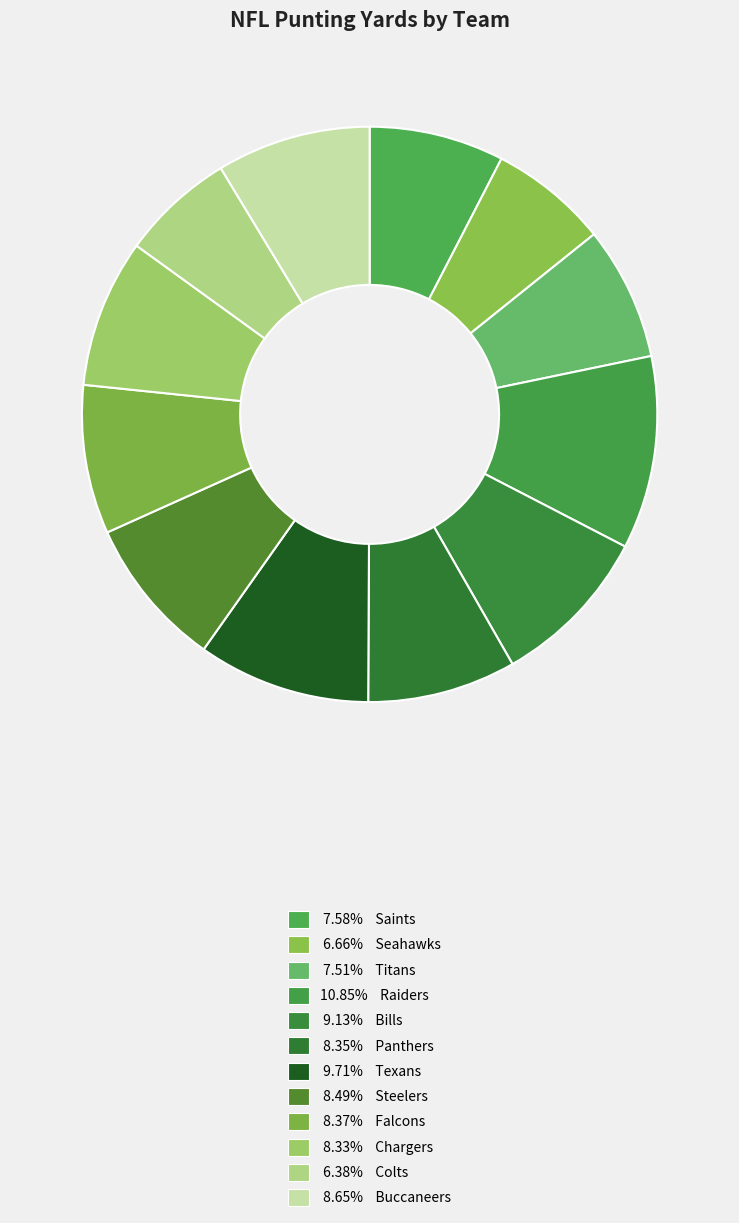

How many slices are in this pie chart?

12